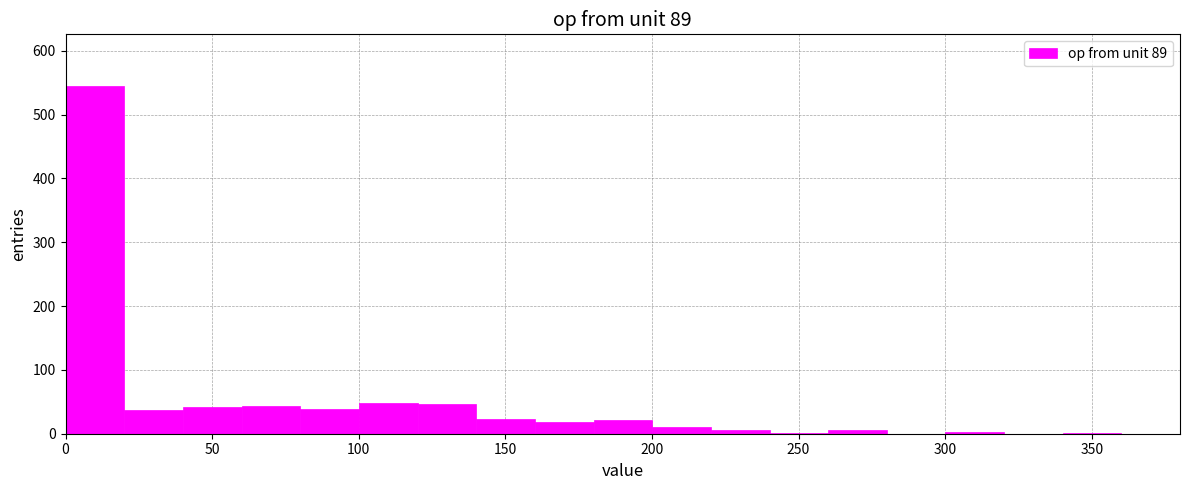

Reading left to right, list every bar in this chart as the range it spans on the x-axis followed by its height. Neither the bar edges nor the heights are printed on the chart, so give them approximately, as read against the axes.

0 to 20: 540
20 to 40: 40
40 to 60: 40
60 to 80: 40
80 to 100: 40
100 to 120: 50
120 to 140: 50
140 to 160: 20
160 to 180: 20
180 to 200: 20
200 to 220: 10
220 to 240: under 10
240 to 260: under 10
260 to 280: under 10
280 to 300: 0
300 to 320: under 10
320 to 340: 0
340 to 360: under 10
360 to 380: 0